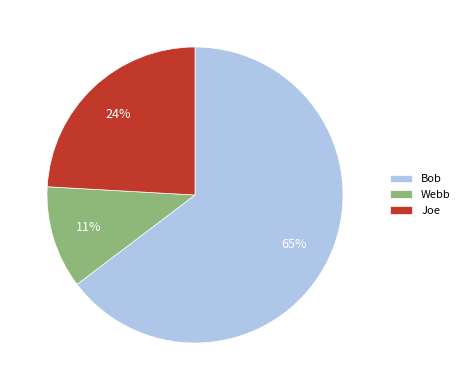

To the nearest percent, what percentage of the pie is Joe?

24%